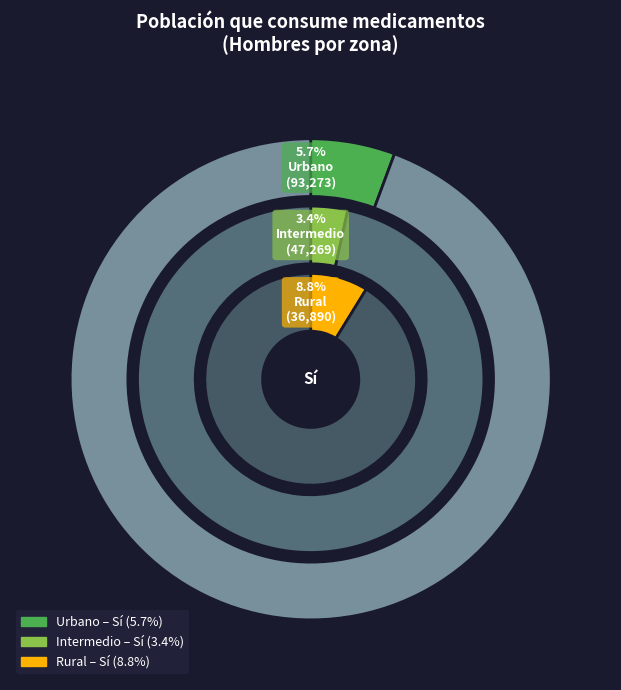

True or false: Urbano accounts for 56% of the total.

False